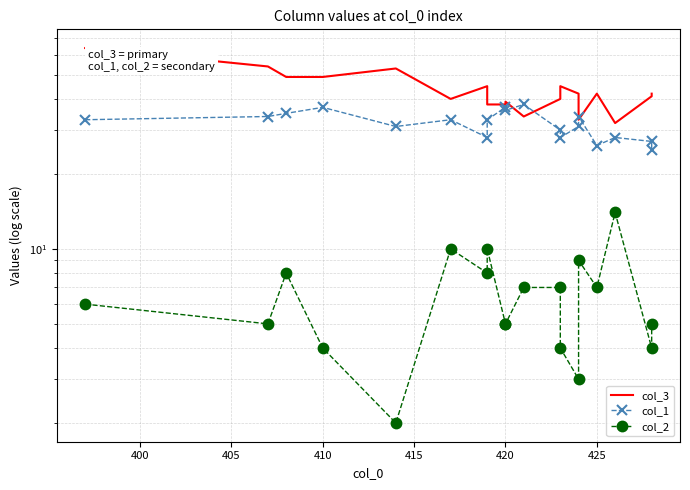

How many values in the col_1 series are below 33?

9